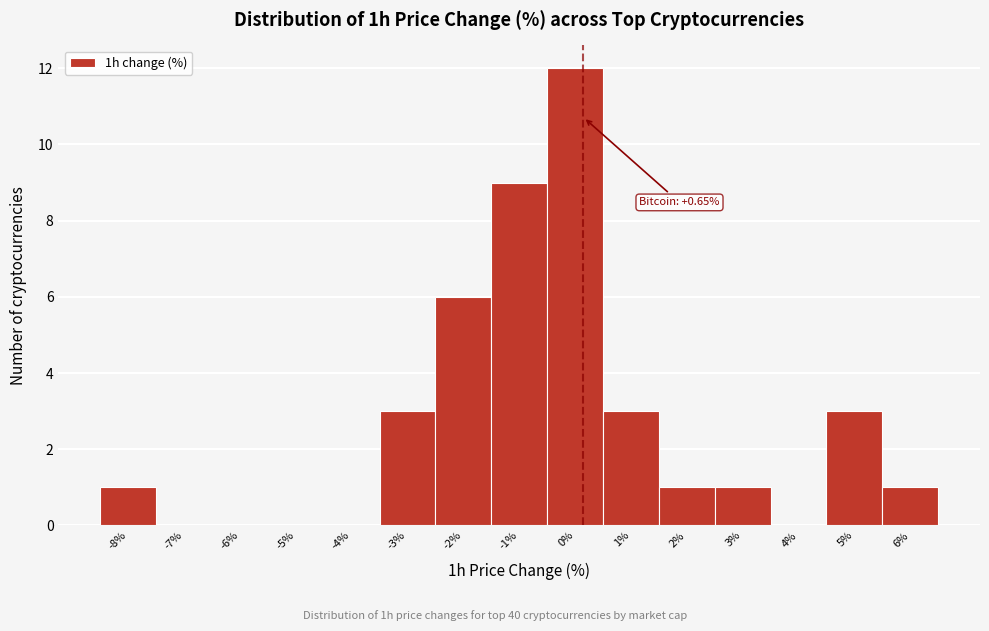

Reading right to left, transcribe all the data shown in this chart.

6%=1	5%=3	4%=0	3%=1	2%=1	1%=3	0%=12	-1%=9	-2%=6	-3%=3	-4%=0	-5%=0	-6%=0	-7%=0	-8%=1